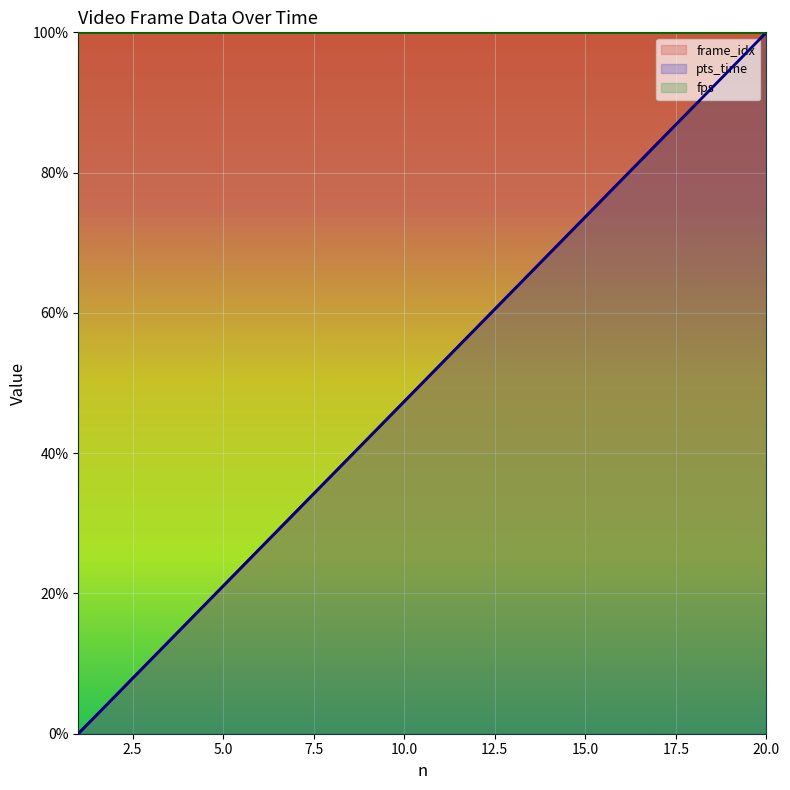

At which label does frame_idx first exceed 52?

11